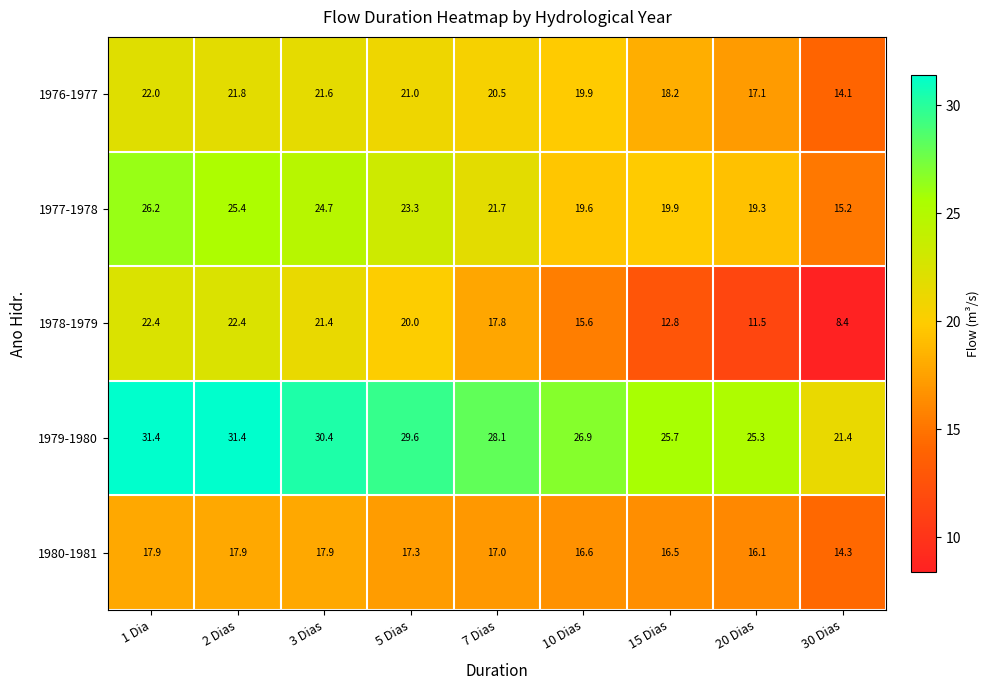

Read the 1980-1981 value at 20 Dias.

16.1